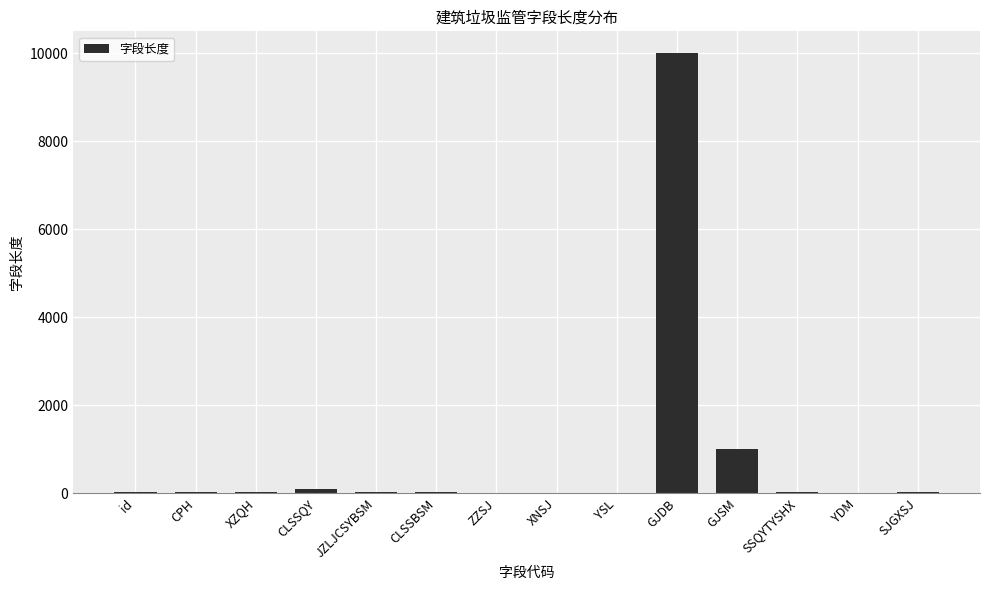

What is the greatest value displayed?

10000